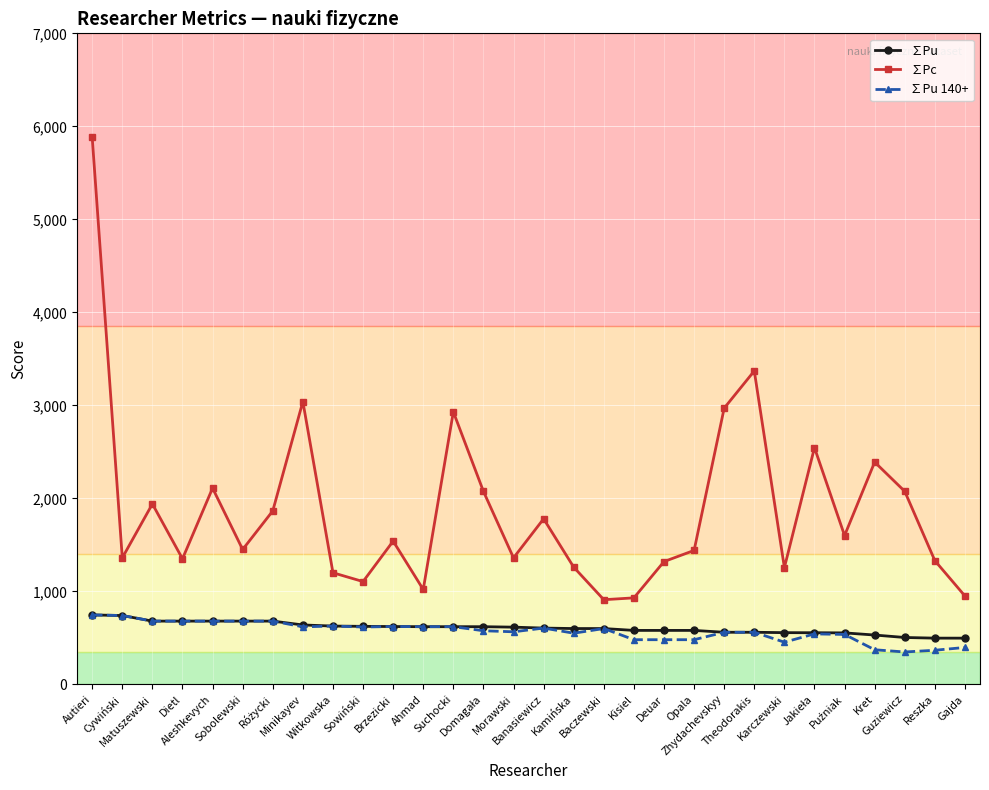

What is the minimum value for ∑Pu 140+?

348.0